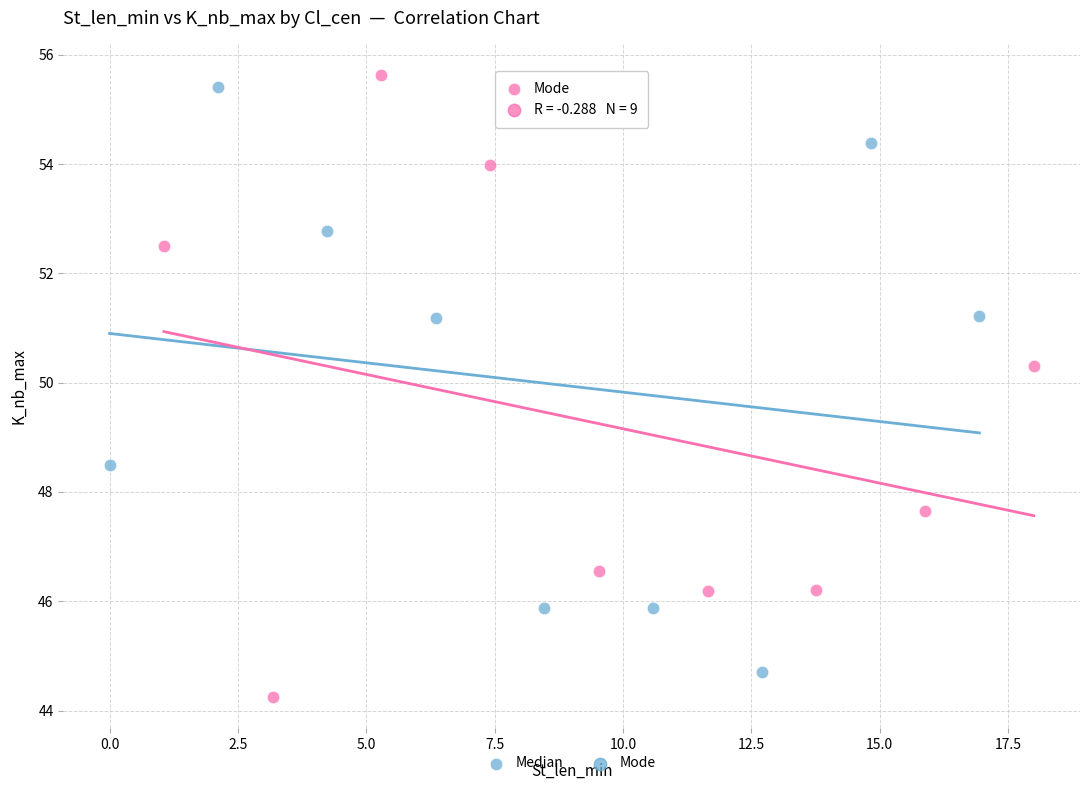

Which series reaches the maximum Y coordinate?

Mode